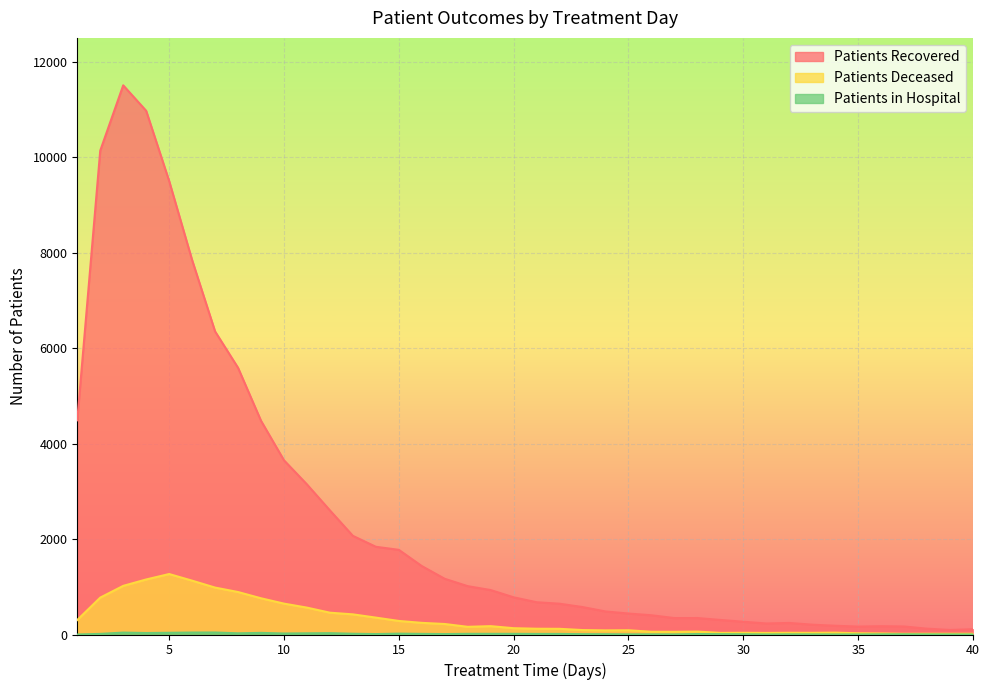

How many distinct data groups are displayed?

3